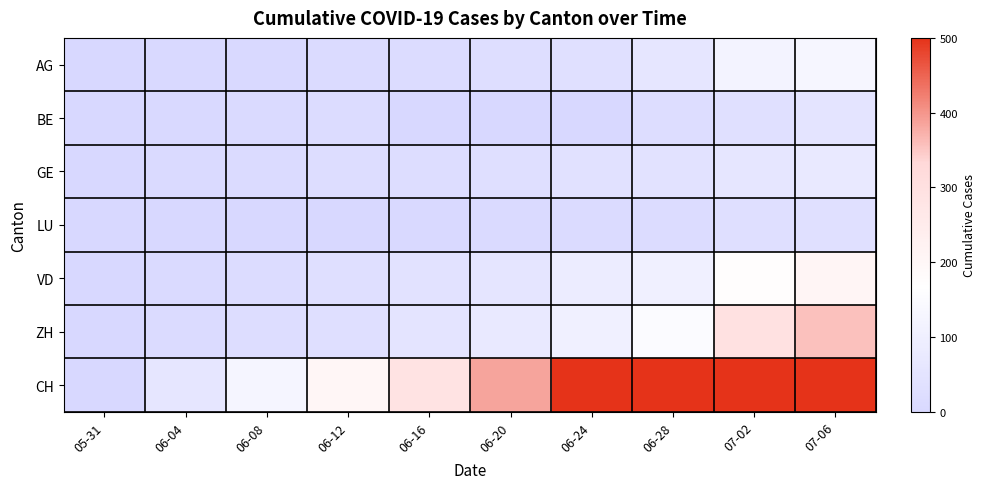

Which series changed the most between 05-31 and 07-02?

CH